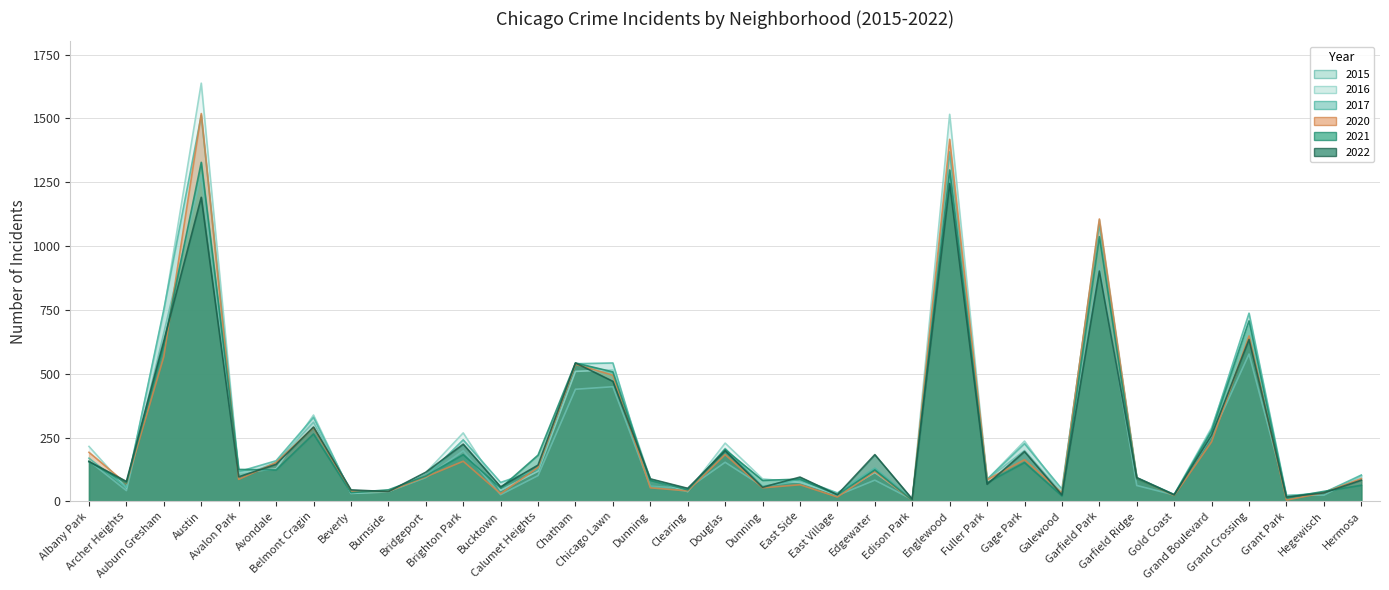

What is the difference between the second highest and minimum values in the 2017 series?

1361